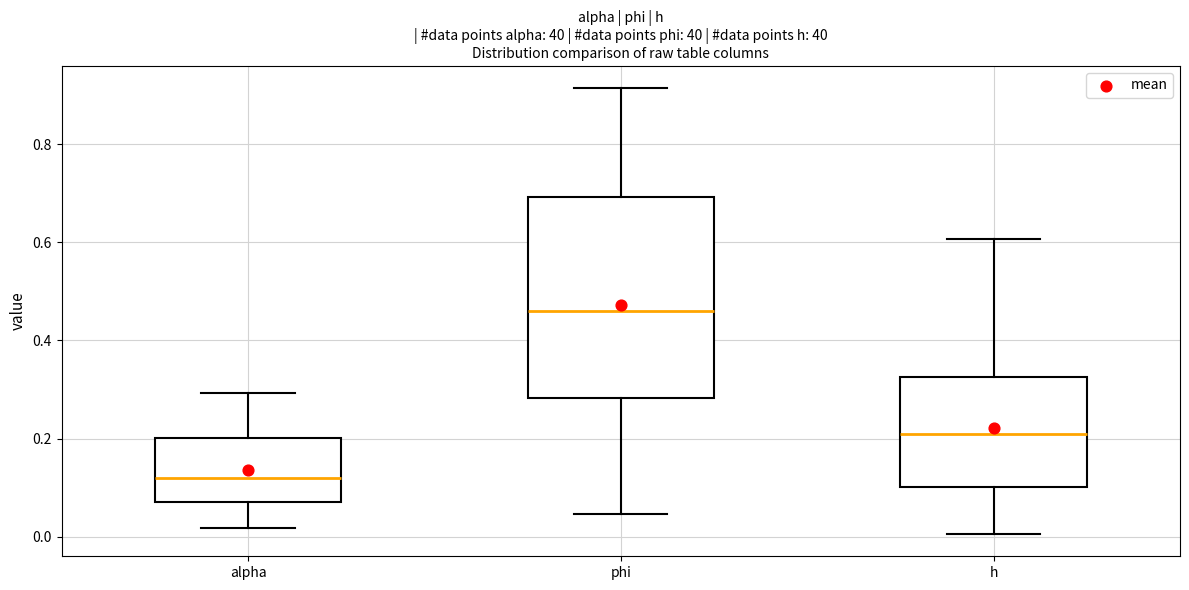

Reading left to right, transcribe this box plot: for each box, give where its median line is, the range the box spans, and where its two whiskers end, as read against the y-axis. The values are not printed on the chart, so give them approximately, as read against the axis.

alpha: median 0.12, box 0.08 to 0.20, whiskers 0.02 to 0.30
phi: median 0.46, box 0.28 to 0.70, whiskers 0.04 to 0.92
h: median 0.20, box 0.10 to 0.32, whiskers 0.00 to 0.60